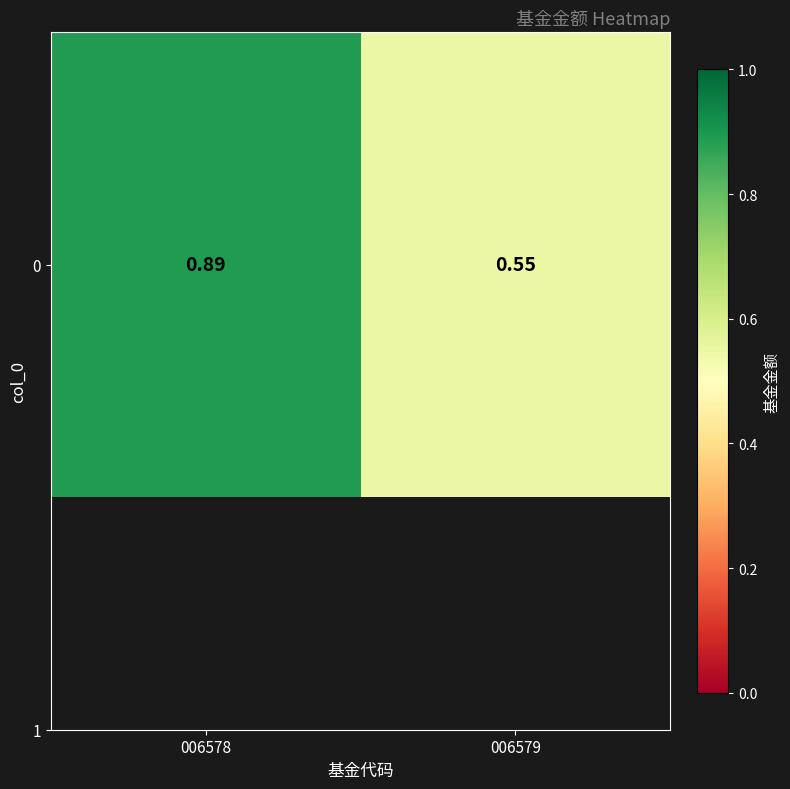

List the labels in order of value, smallest first.

006579, 006578